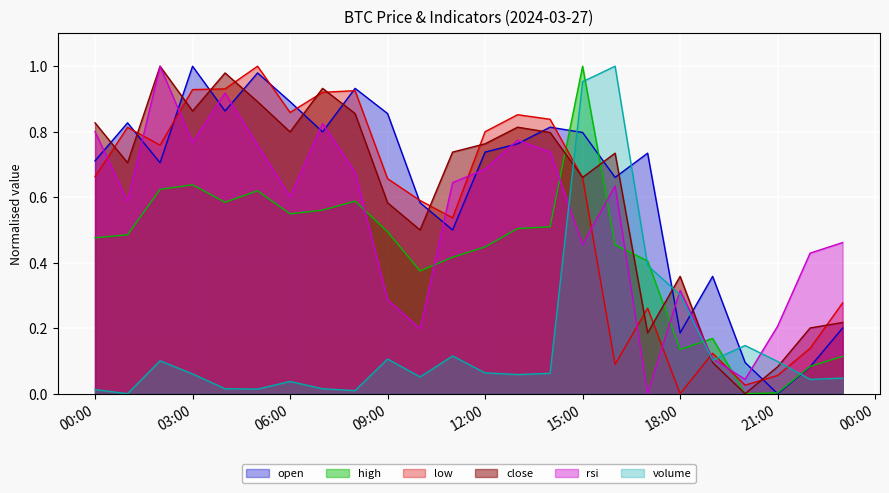

At which category does high reach its first local valley?

2024-03-27 04:00:00